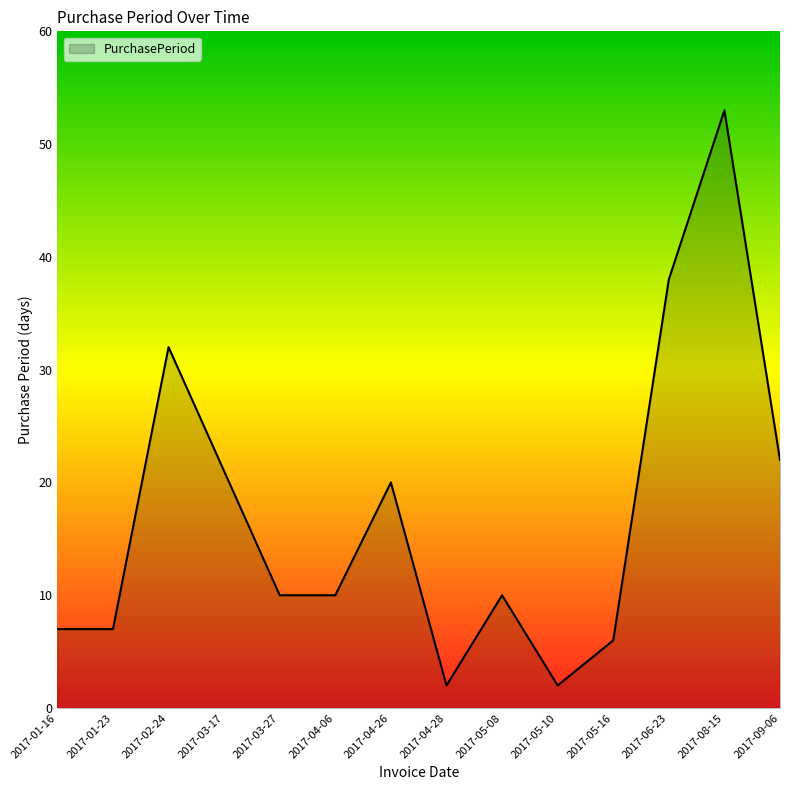

Reading left to right, transcribe all the data shown in this chart.

2017-01-16=7	2017-01-23=7	2017-02-24=32	2017-03-17=21	2017-03-27=10	2017-04-06=10	2017-04-26=20	2017-04-28=2	2017-05-08=10	2017-05-10=2	2017-05-16=6	2017-06-23=38	2017-08-15=53	2017-09-06=22